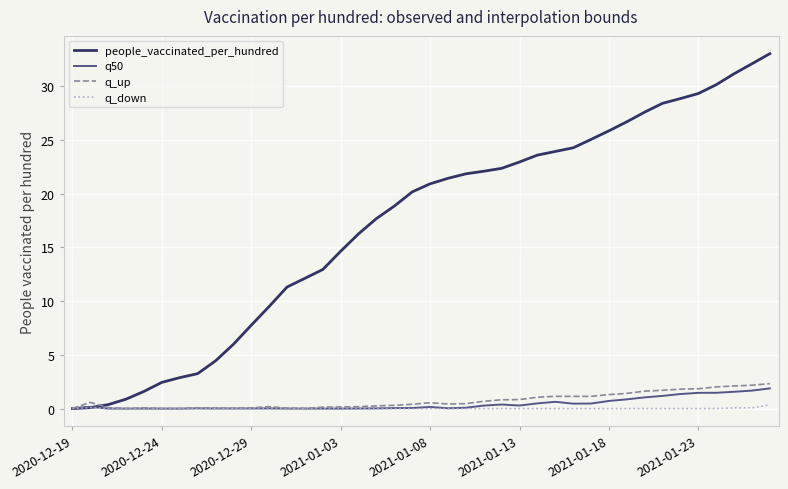

What is the greatest value displayed?

33.0